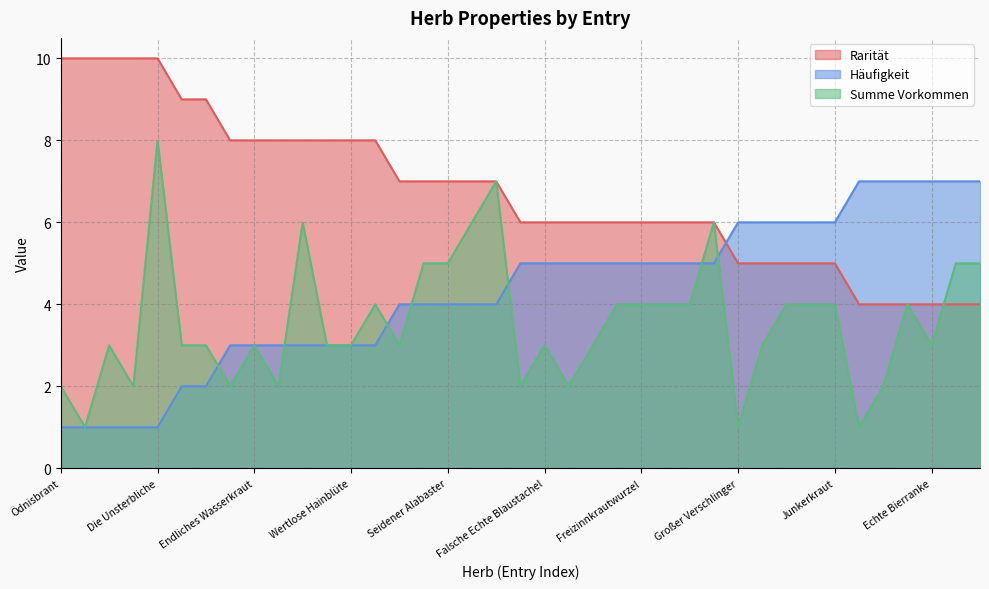

Rank the series by their maximum value, from highest to lowest.

Rarität, Summe Vorkommen, Häufigkeit